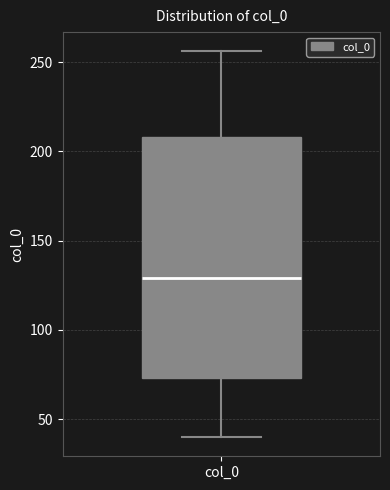

Transcribe this box plot: give where the median line is, the range the box spans, and where the two whiskers end, as read against the y-axis. The values are not printed on the chart, so give them approximately, as read against the axis.

median 130, box 75 to 210, whiskers 40 to 255